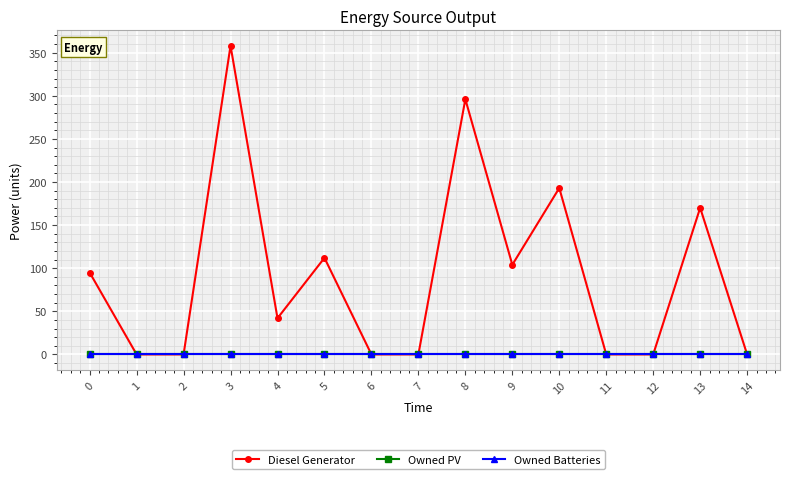

Is this an area chart (filled region under the line)?

No